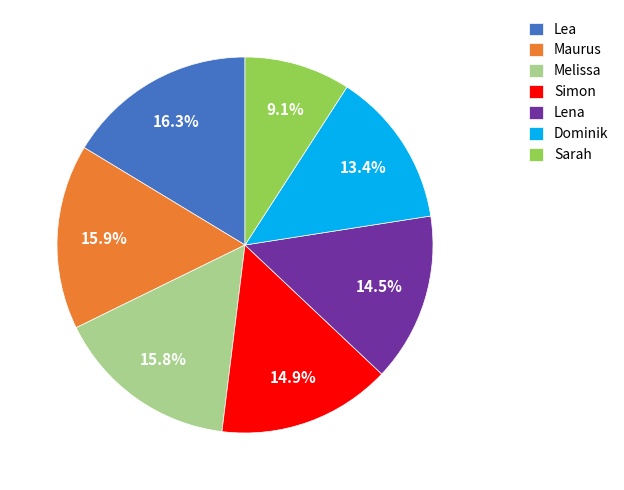

Which category has the smallest portion of the pie?

Sarah